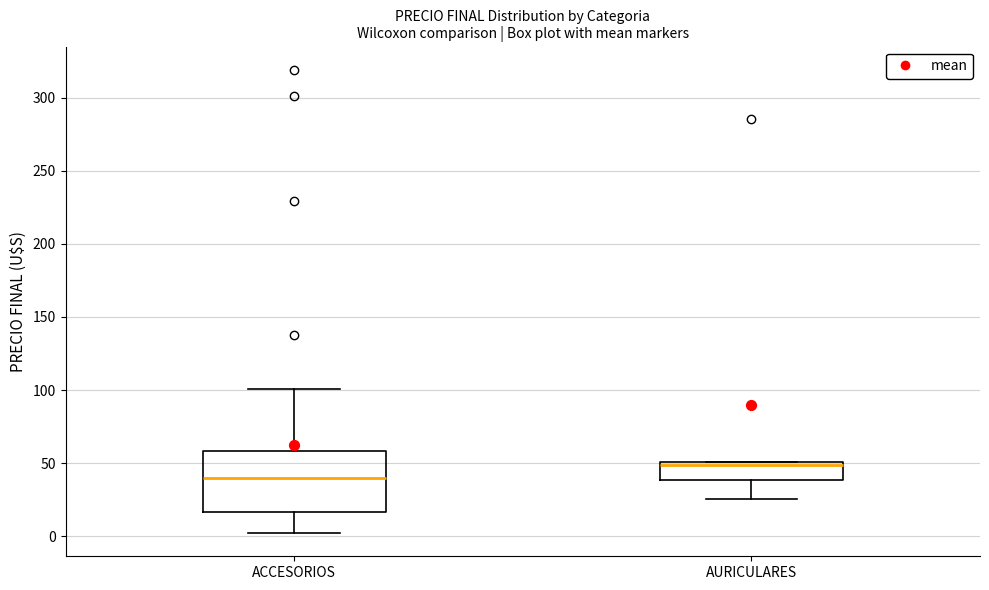

Which box is the tallest, from its lower edge to its upper edge?

ACCESORIOS